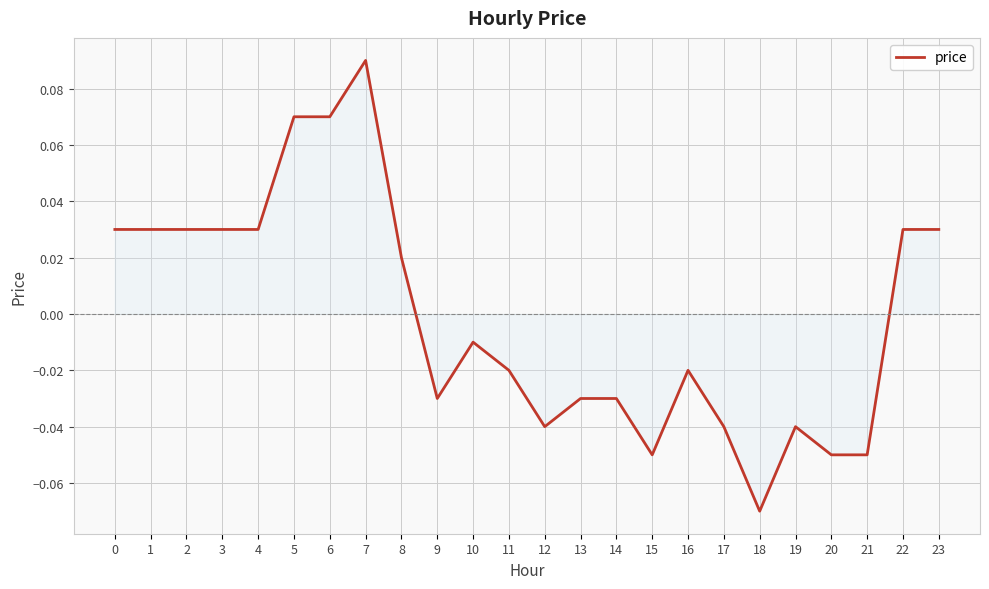

Which label corresponds to the smallest value in the chart?

18